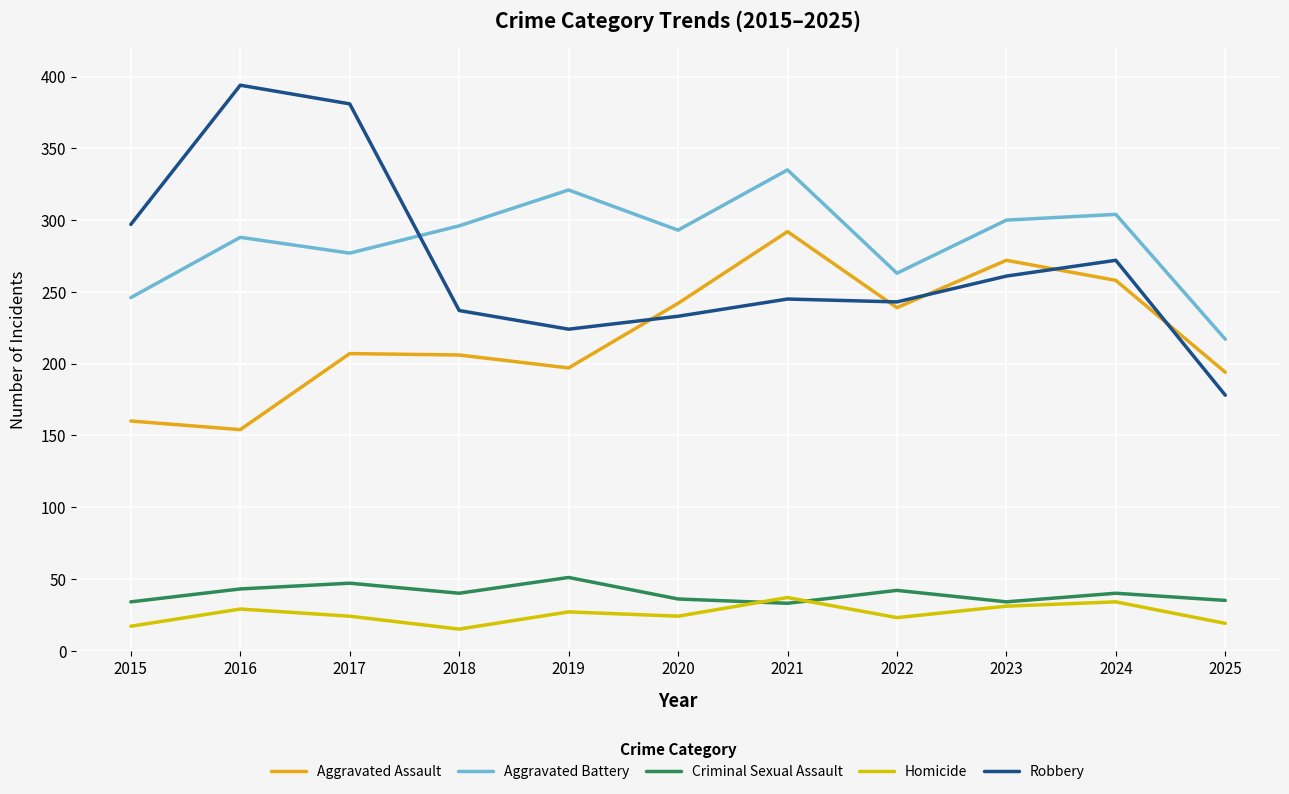

At how many categories does at least one series exceed 205?

11